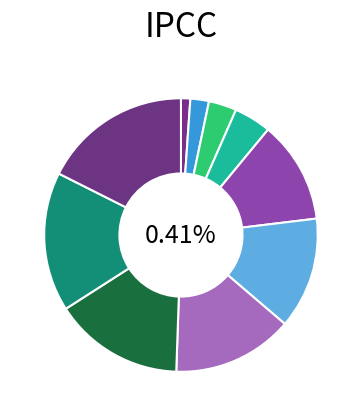

Rank the categories by value from lowest to highest.

LV-Einheit, Softwarekonzept, Systemtest (fremdes System), Abschlussbericht, Abschlusspräsentation, Einarbeitung, Dokumentation lesen, Software/System Design und Architektur, Implementierung, Tests, Konfiguration und Deployment, Koordination und Projektmanagement